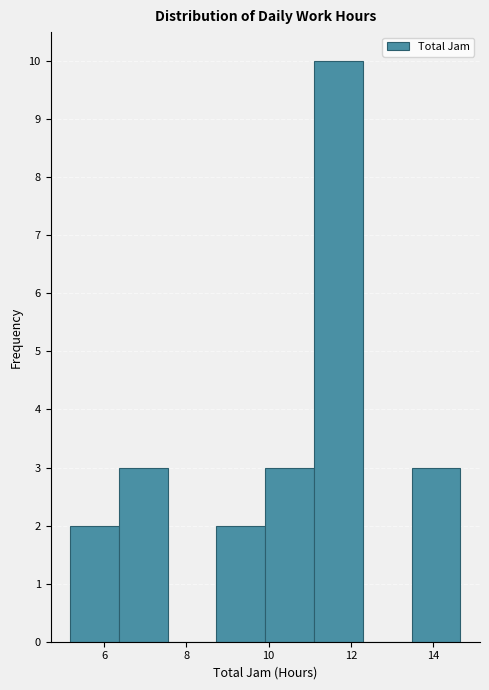

Reading left to right, list every bar in this chart as the range it spans on the x-axis followed by its height. Neither the bar edges nor the heights are printed on the chart, so give them approximately, as read against the axes.

5.2 to 6.4: 2
6.4 to 7.6: 3
7.6 to 8.8: 0
8.8 to 10.0: 2
10.0 to 11.2: 3
11.2 to 12.2: 10
12.2 to 13.4: 0
13.4 to 14.6: 3